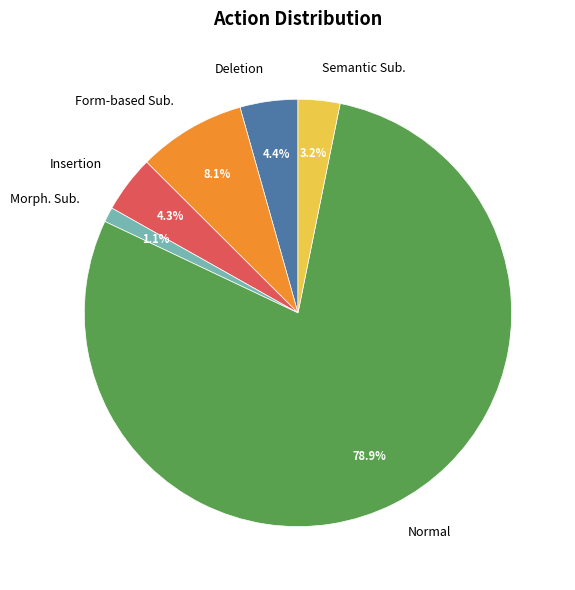

Is it true that Form-based Sub. is 15% of the pie?

False